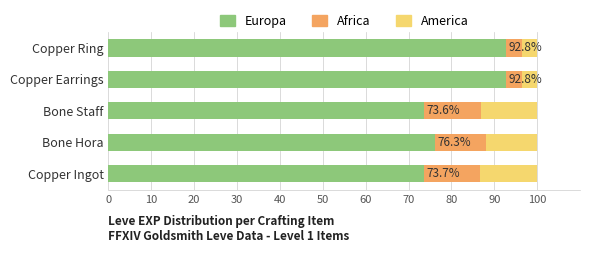

What is the maximum value for Europa?

92.8